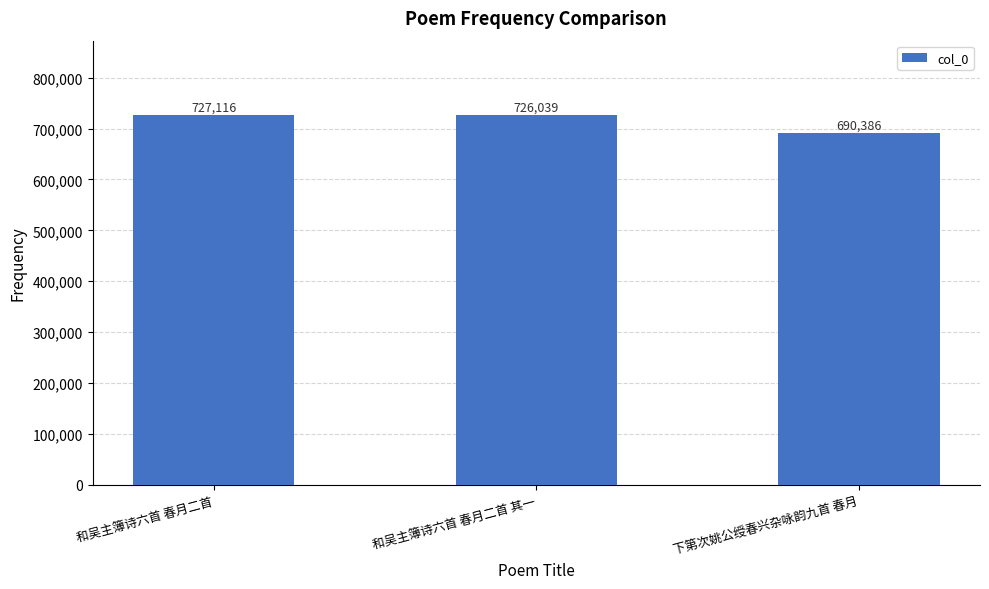

What is the maximum value shown in the chart?

727116